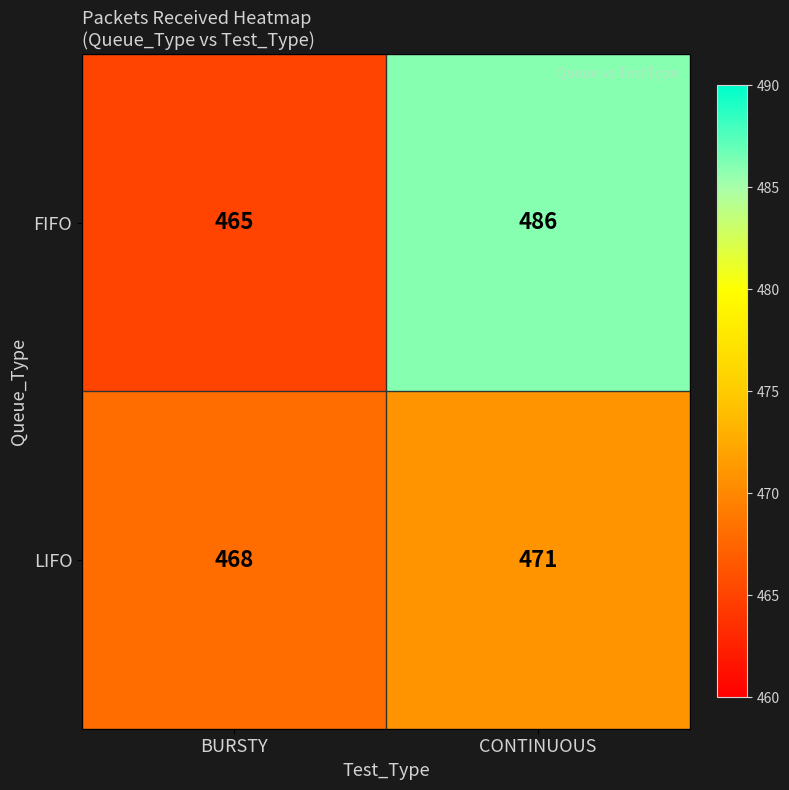

List the series in order of their peak value, highest first.

FIFO, LIFO